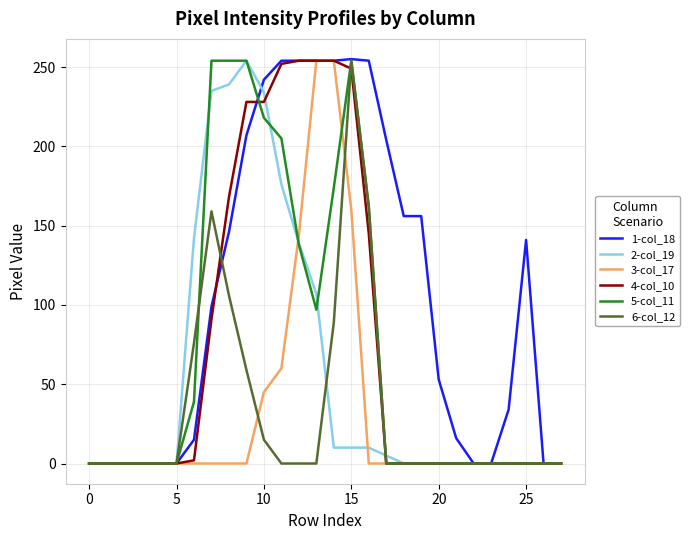

What is the average value of the 2-col_19 series?

56